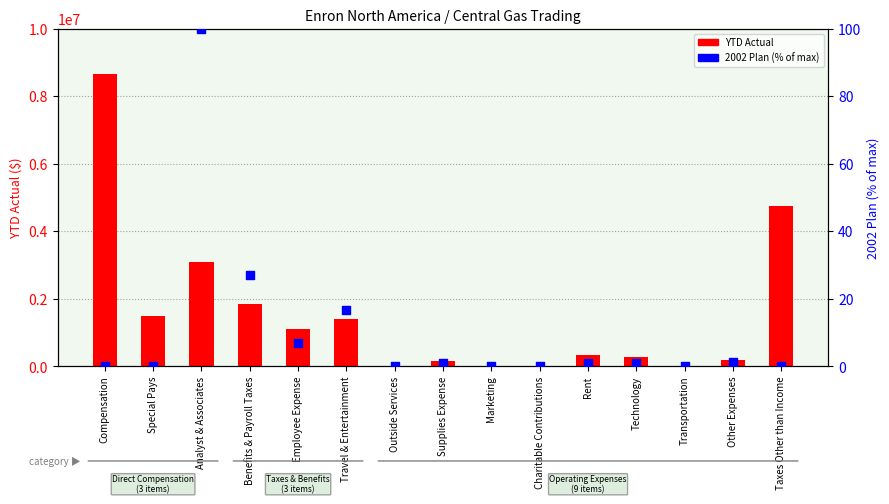

Which series has the largest Y range (max minus min)?

YTD Actual